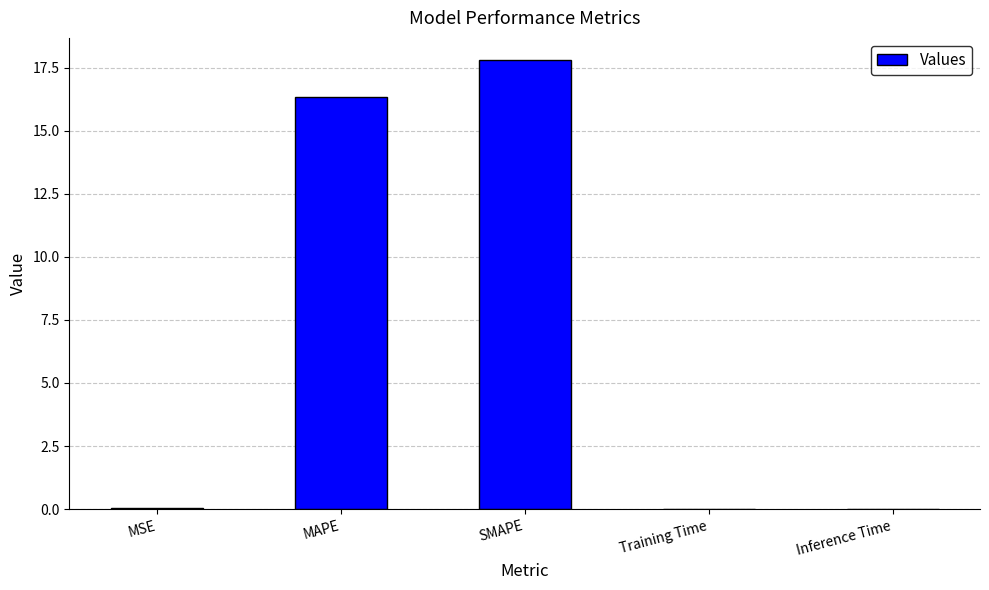

Which has a higher value, Inference Time or SMAPE?

SMAPE